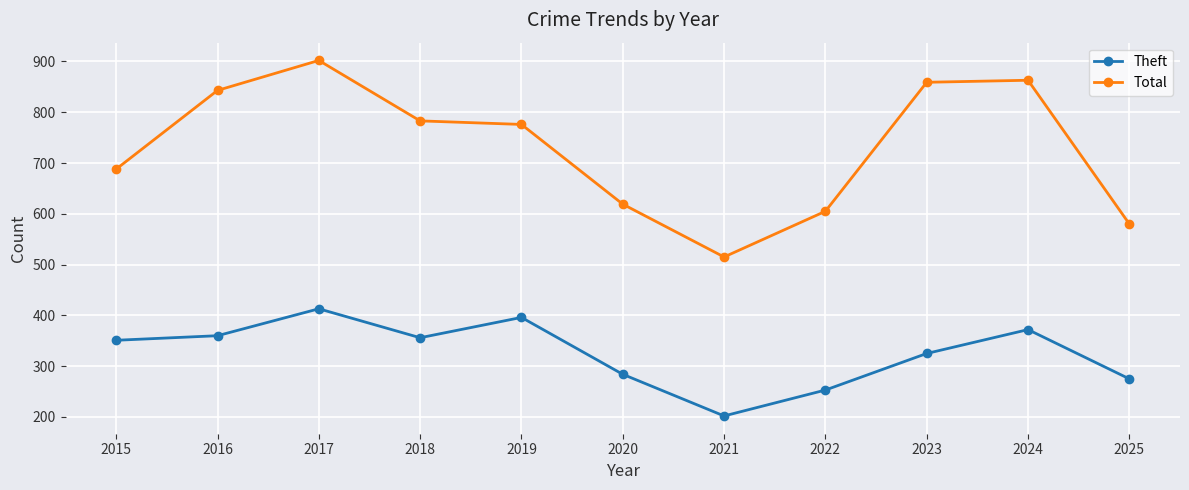

Which category has the highest value across all series?

2017